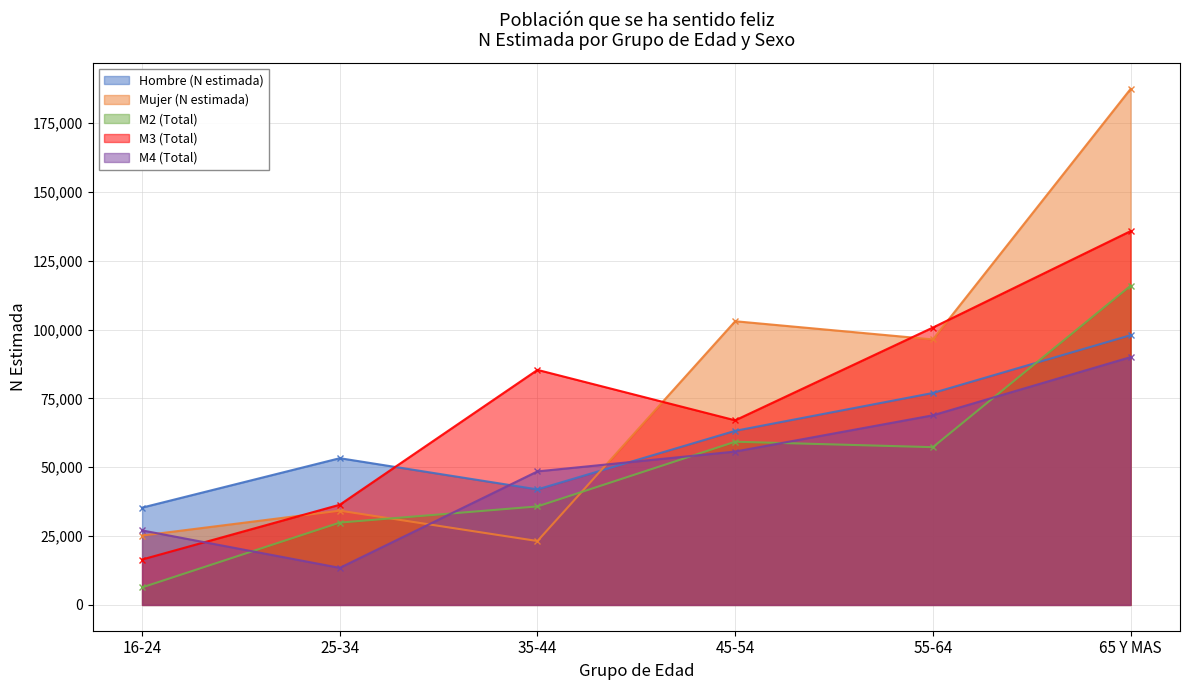

What is the difference between the maximum and second lowest values in the M2 (Total) series?

86046